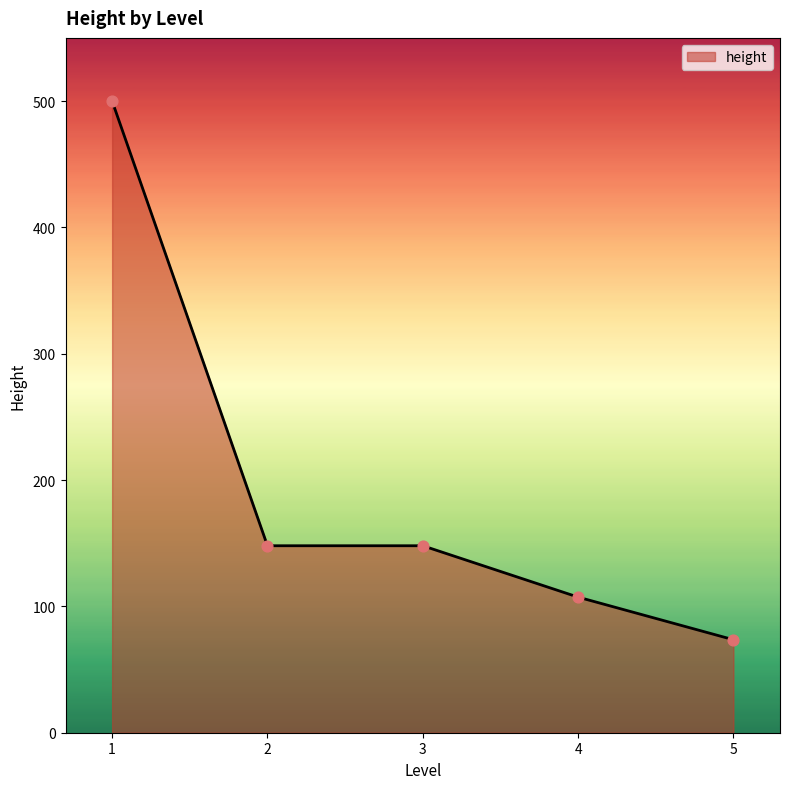

What is the change in value from 1 to 3?

-352.0